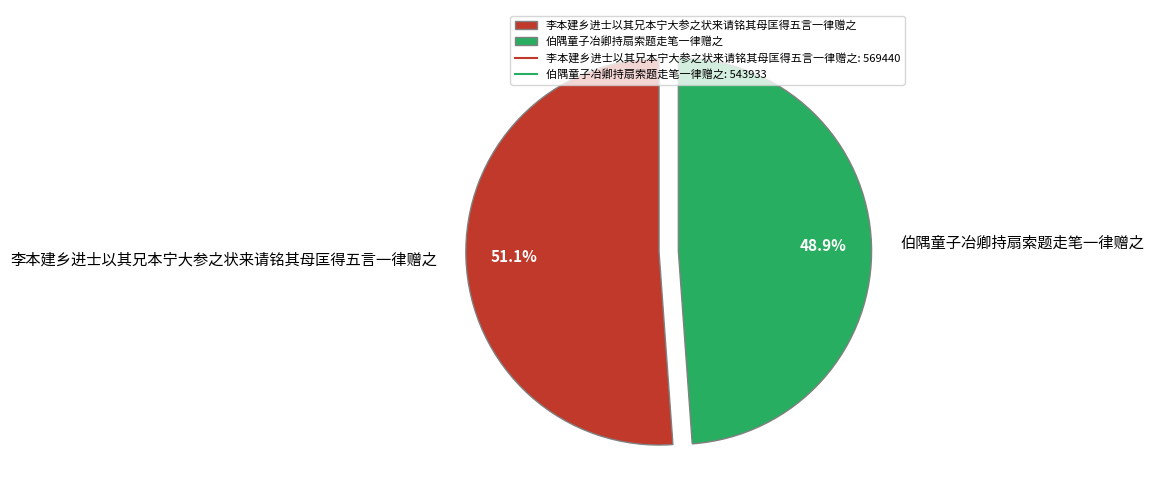

How many slices are in this pie chart?

2